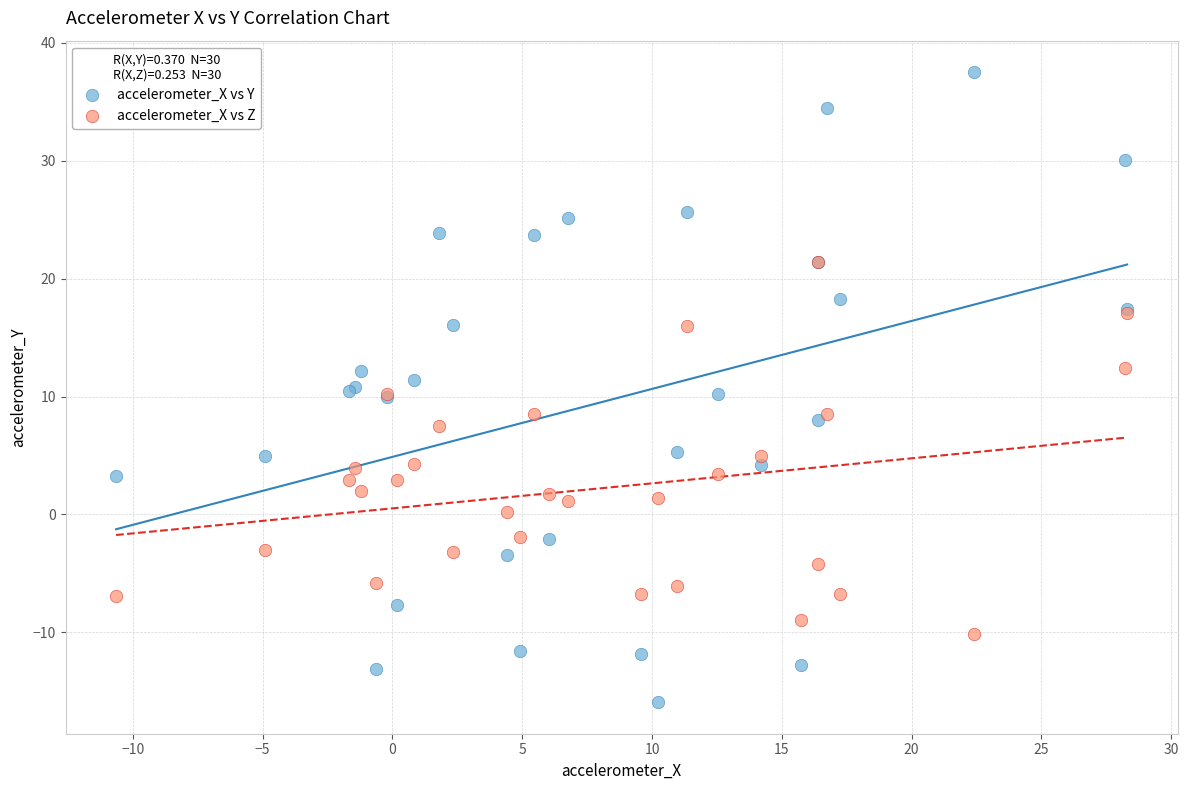

Which series has the largest Y range (max minus min)?

accelerometer_X vs Y